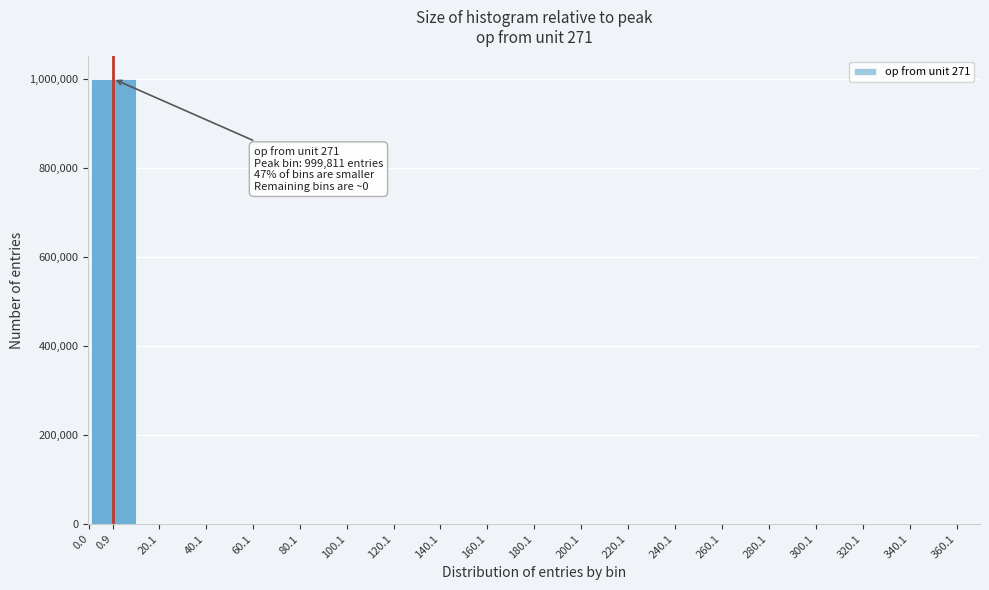

Is it true that the value at 220.1 is -360614?

False